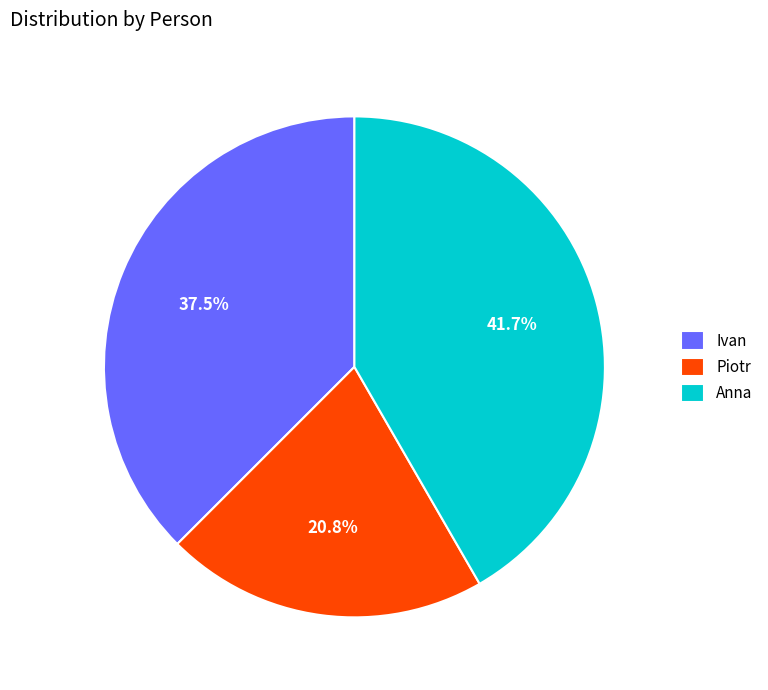

Combined, do Ivan and Piotr account for over 50%?

Yes